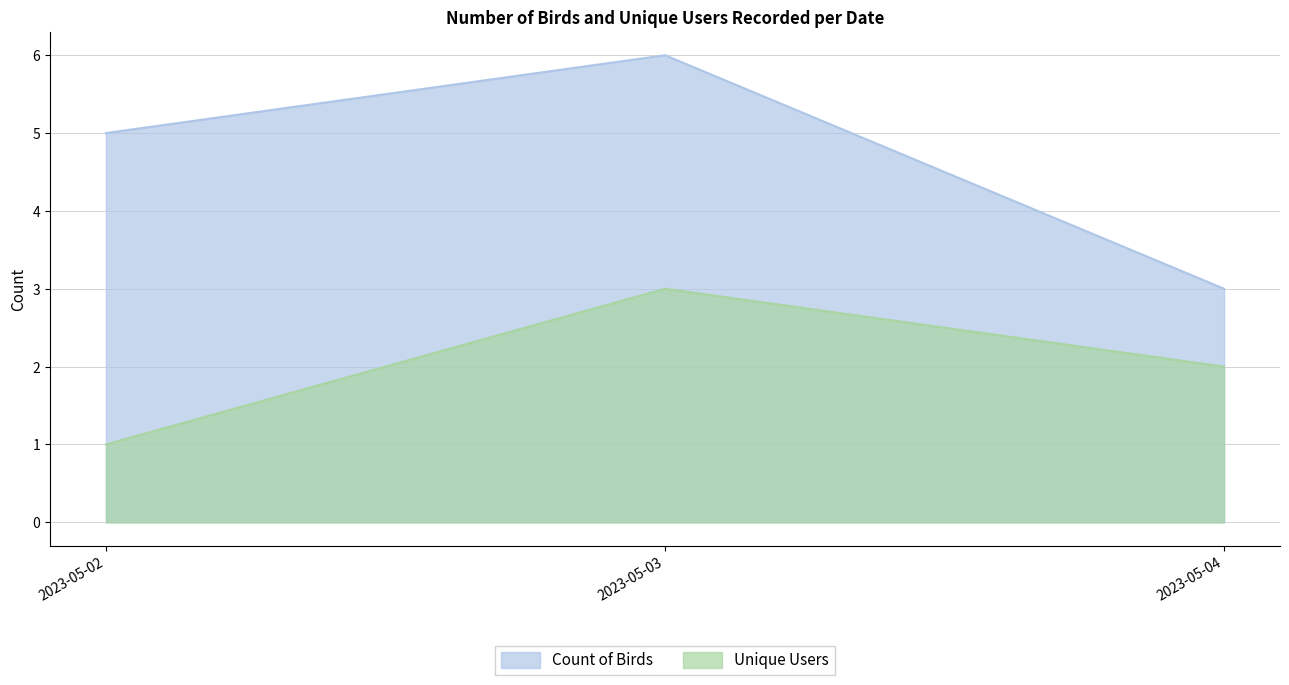

Reading left to right, transcribe all the data shown in this chart.

Count of Birds: 2023-05-02=5	2023-05-03=6	2023-05-04=3
Unique Users: 2023-05-02=1	2023-05-03=3	2023-05-04=2